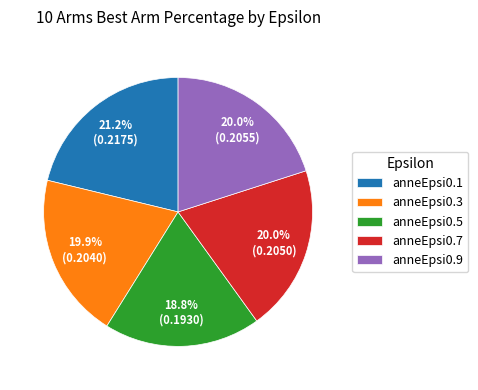

Is there a majority slice in this chart?

No